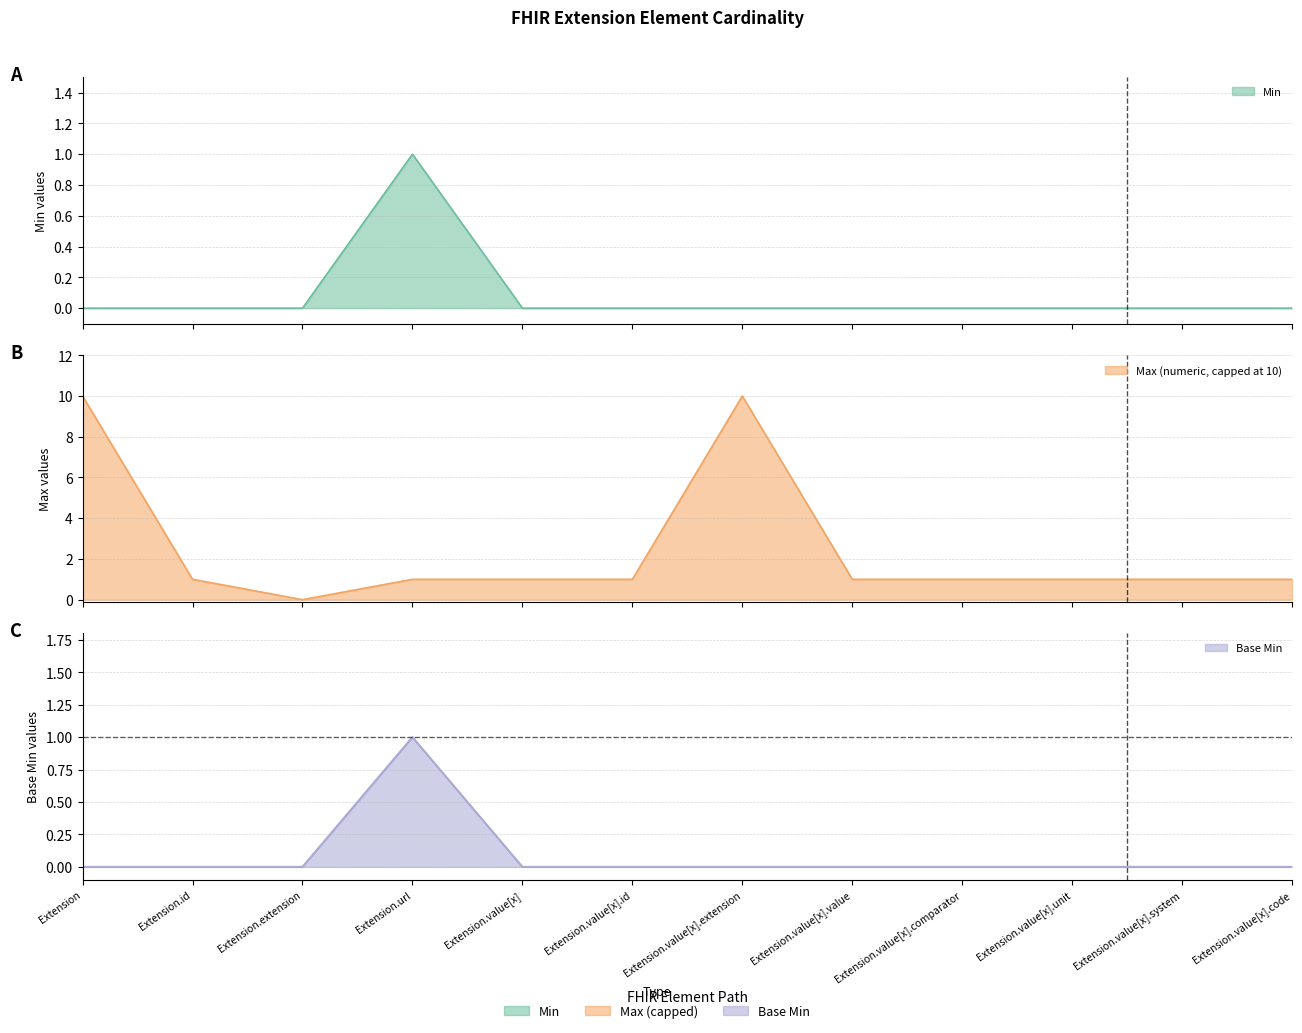

How many distinct data groups are displayed?

3